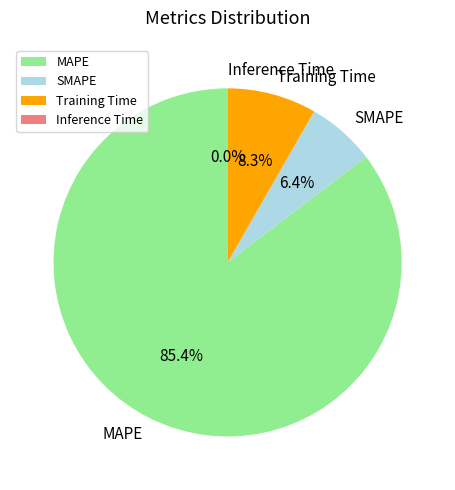

What is the largest slice in the pie chart?

MAPE